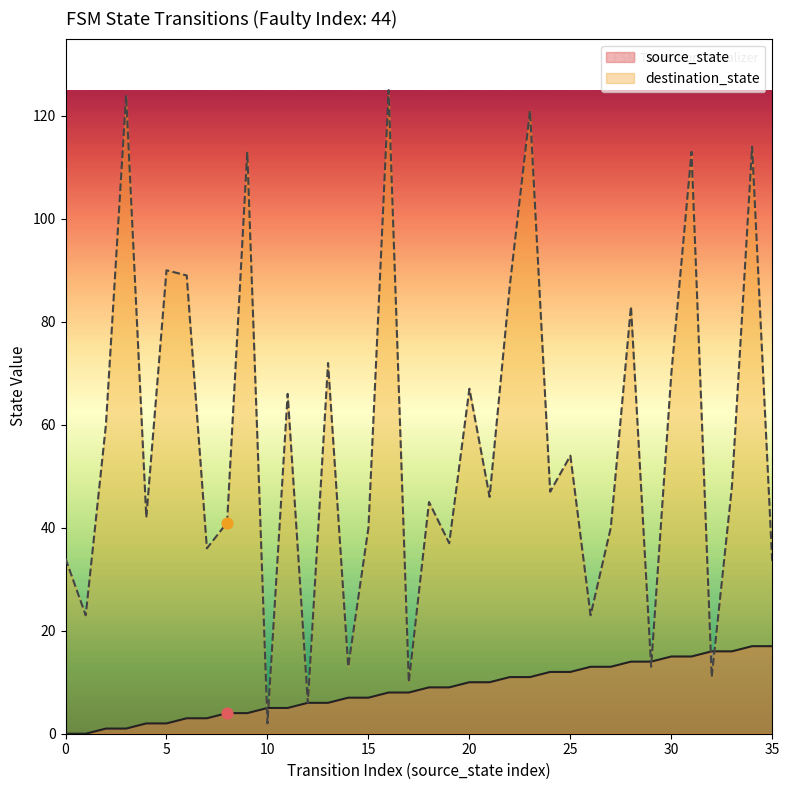

Which series contains the lowest Y value?

source_state